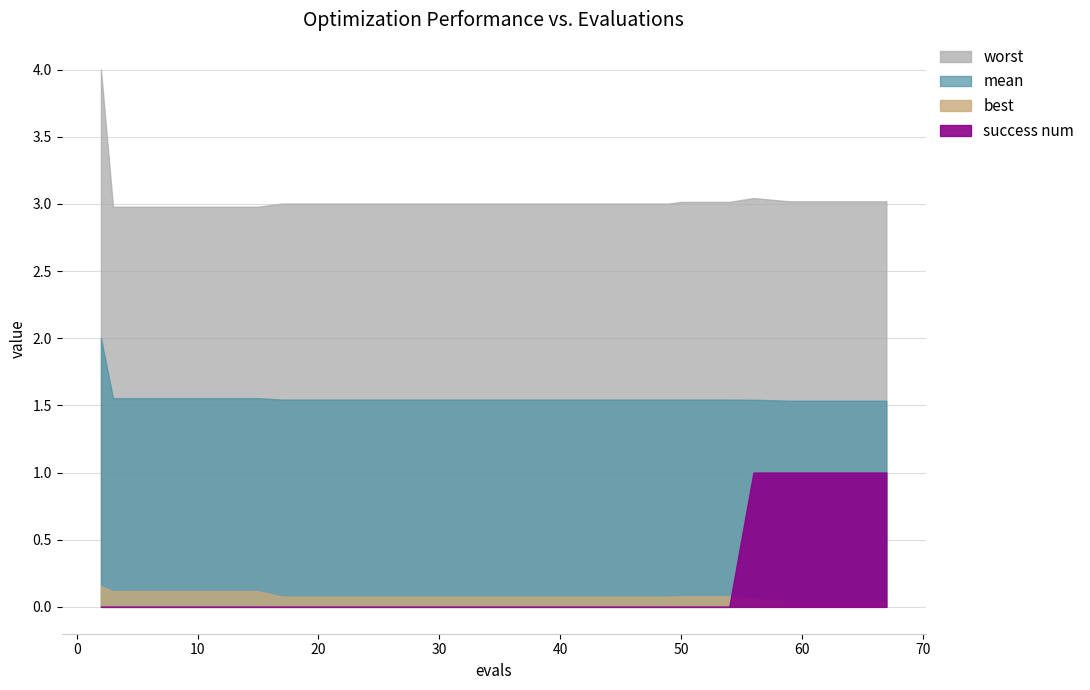

What is the highest value of the best series?

0.2